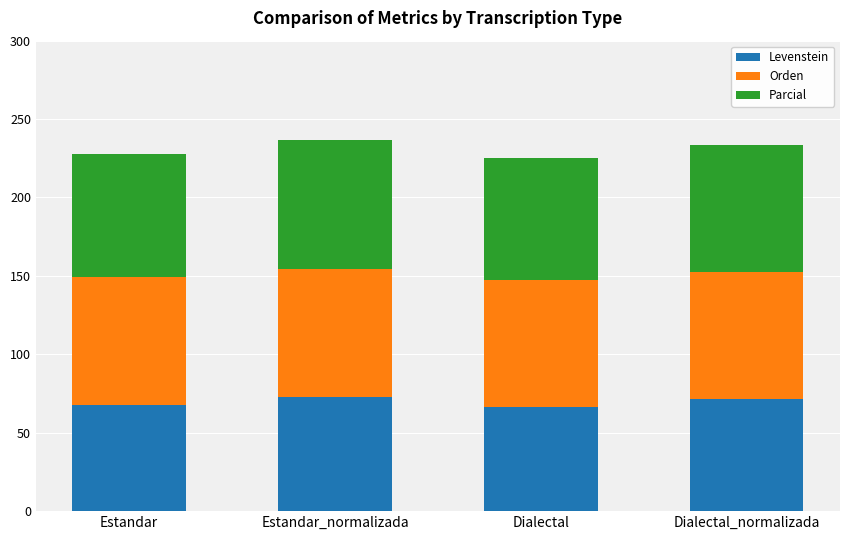

What is the total value across all series at Dialectal?

224.9